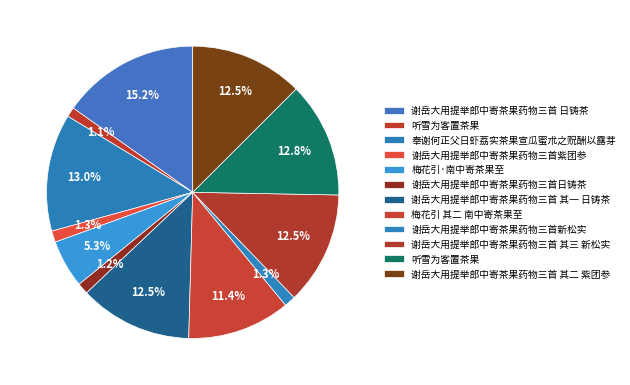

Count the number of slices in the pie.

12